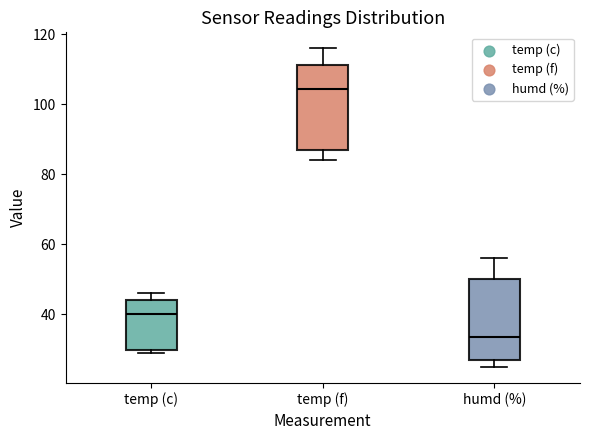

Reading left to right, read every box against the y-axis: the position of its median line, the range the box covers, and the ends of its whiskers. The values are not printed on the chart, so give them approximately, as read against the axis.

temp (c): median 40, box 30 to 44, whiskers 30 (just below the box's lower edge) to 46
temp (f): median 104, box 88 to 112, whiskers 84 to 116
humd (%): median 34, box 28 to 50, whiskers 26 to 56